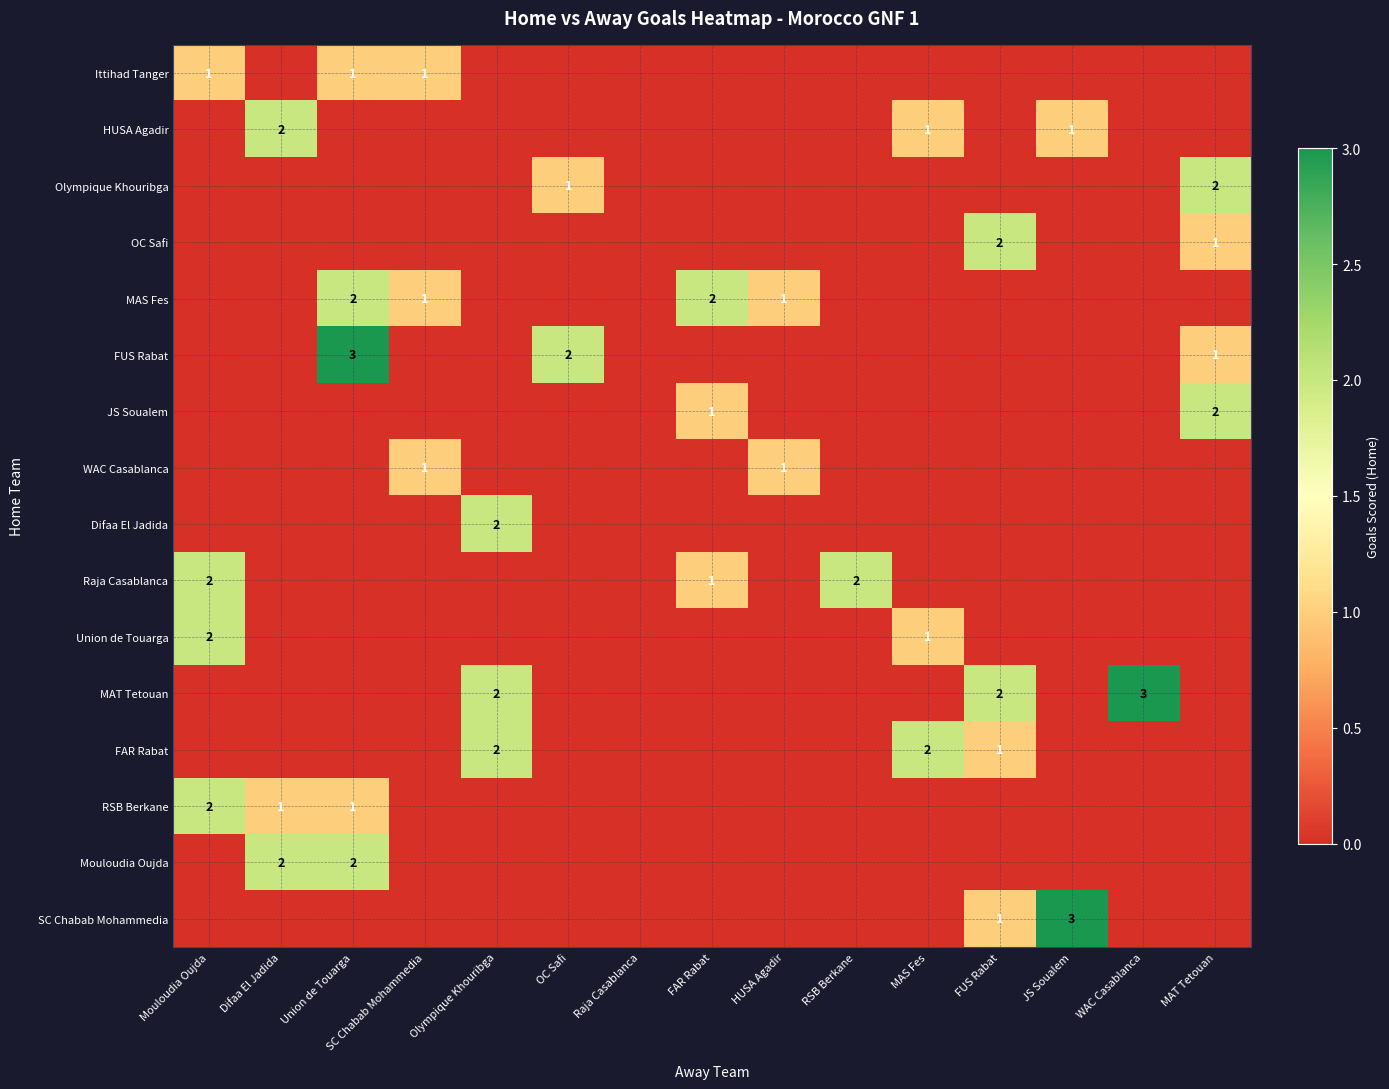

Is it true that Union de Touarga equals 0 at MAS Fes?

False